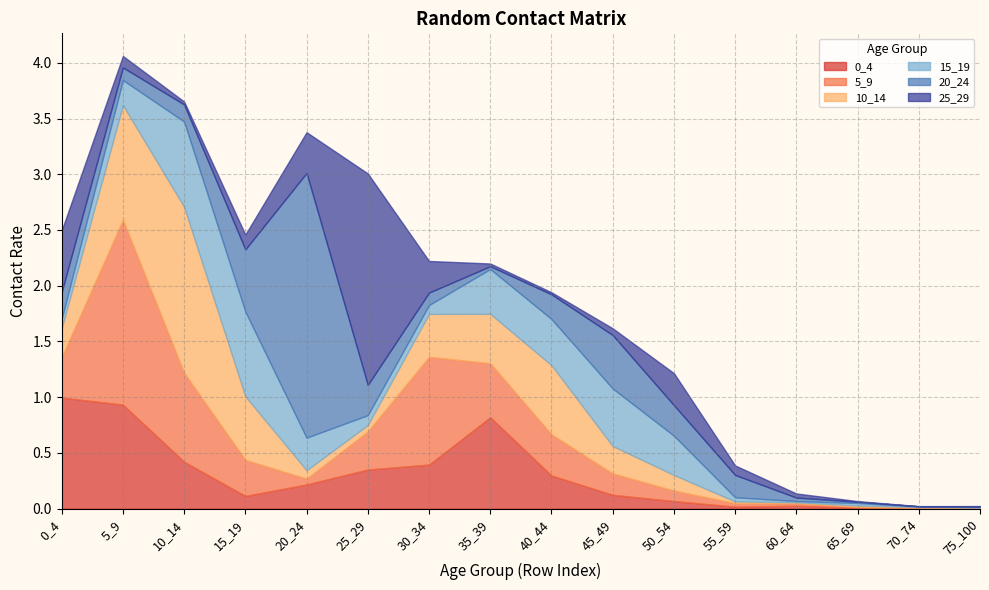

What is the maximum value shown in the chart?

2.4